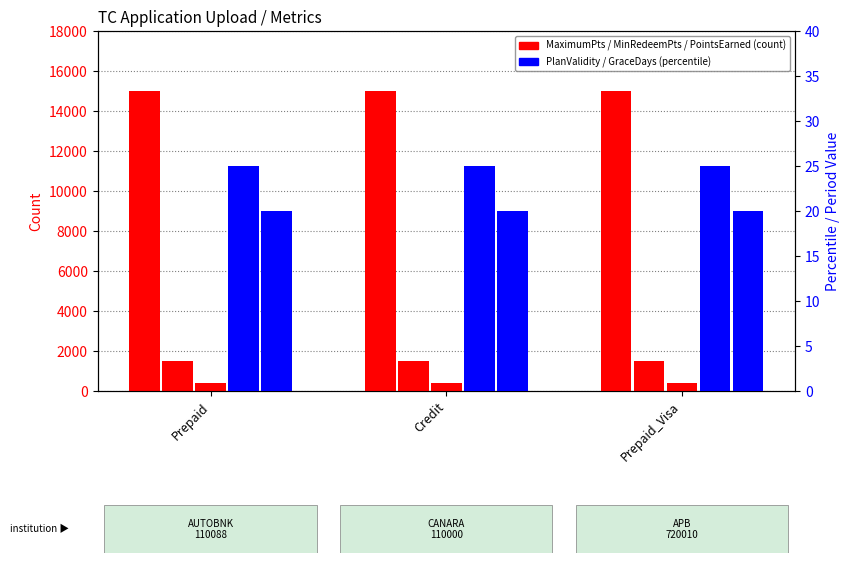

The MaximumPointsEachPeriod series shows 20583 at Credit. True or false?

False